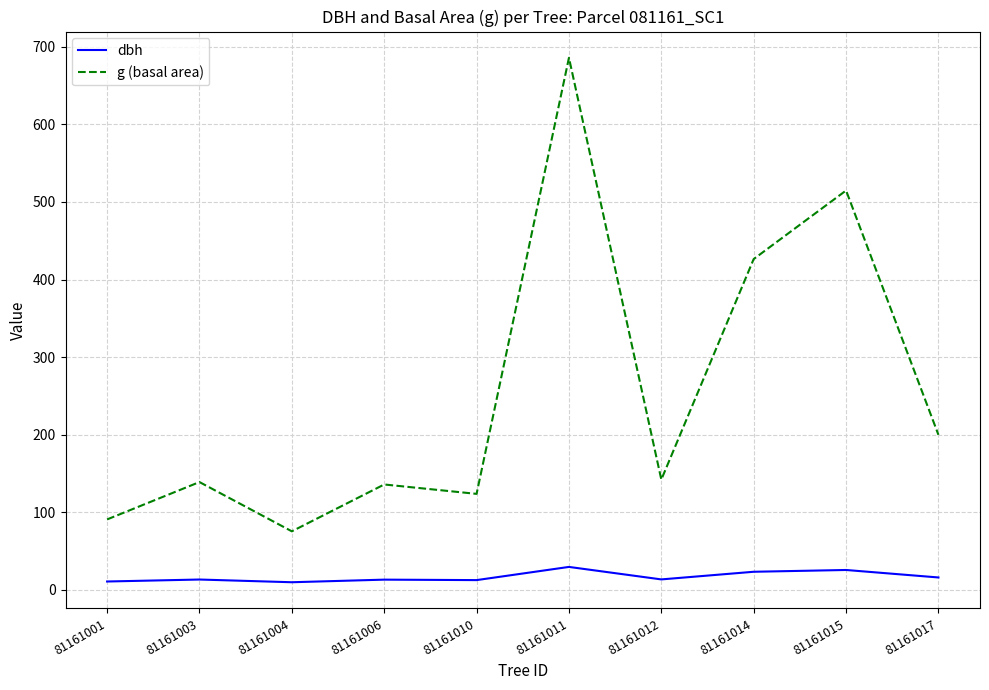

The dbh series shows 29.6 at 81161011. True or false?

True